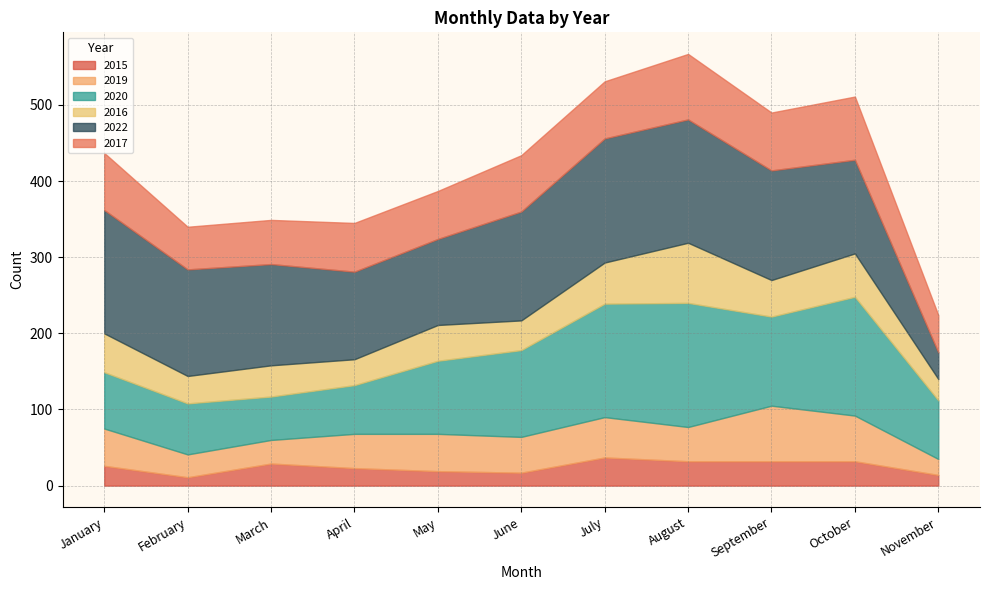

What is the difference between the maximum and minimum values in the 2022 series?

128